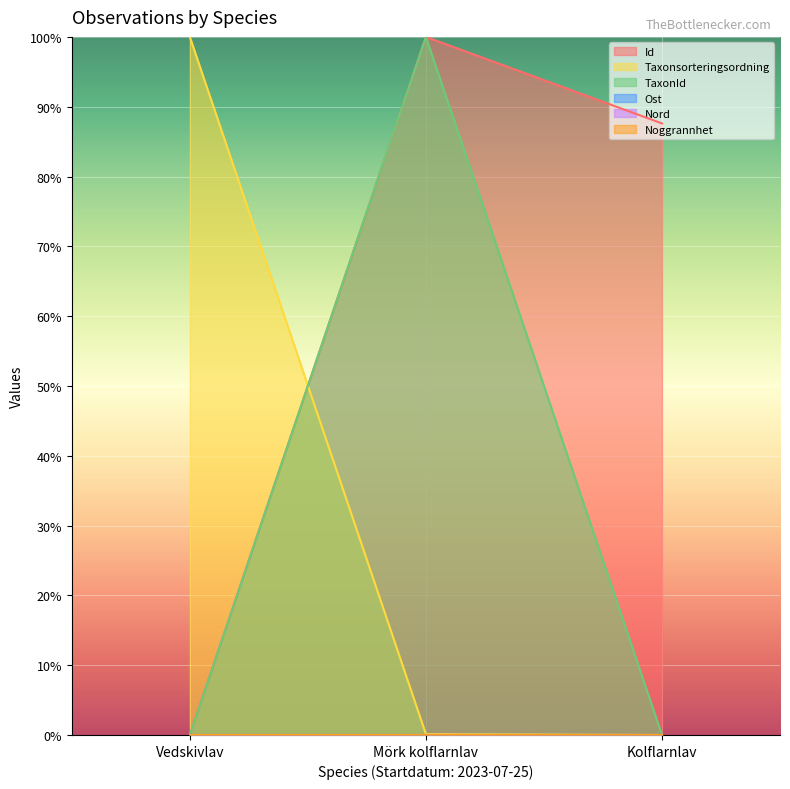

Does the chart display data point markers on the line(s)?

No